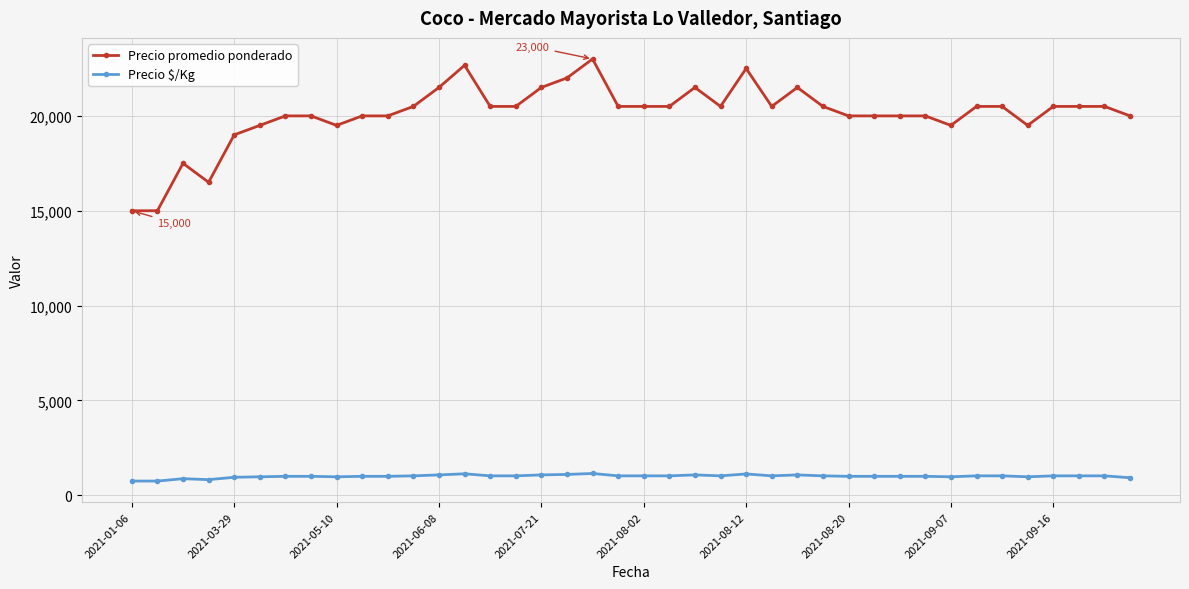

What is the maximum value shown in the chart?

23000